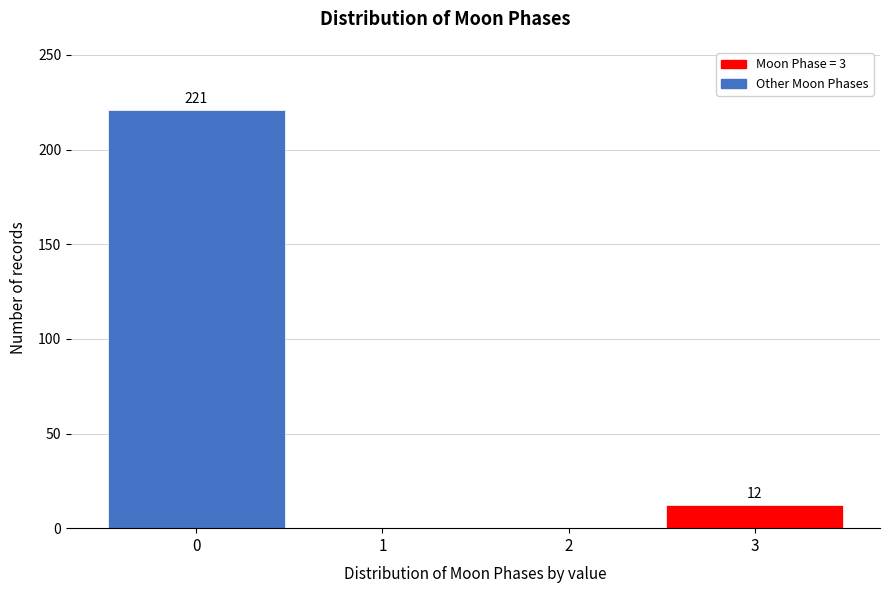

Reading right to left, list all the values displayed in this chart.

3=12	2=0	1=0	0=221